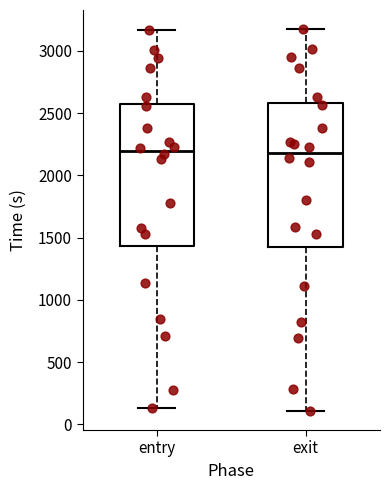

Reading left to right, transcribe this box plot: for each box, give where its median line is, the range the box spans, and where its two whiskers end, as read against the y-axis. The values are not printed on the chart, so give them approximately, as read against the axis.

entry: median 2200, box 1450 to 2600, whiskers 150 to 3150
exit: median 2200, box 1450 to 2600, whiskers 100 to 3200